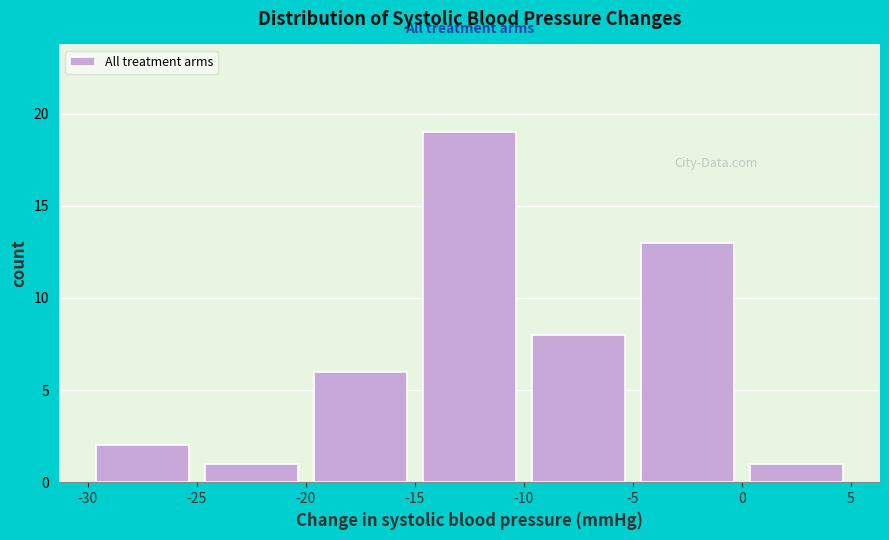

What is the height of the bar covering 0 to 5 on the x-axis? The values are not printed on the chart, so give them approximately, as read against the axis.

1